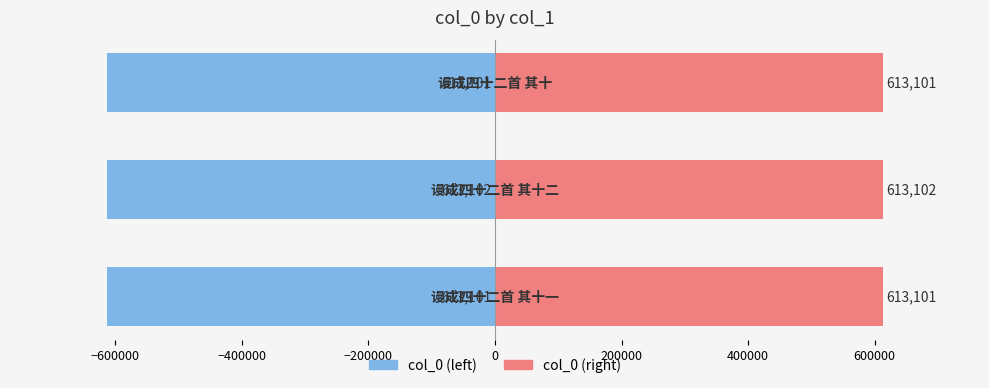

What is the maximum value for col_0 (left)?

-613101.0